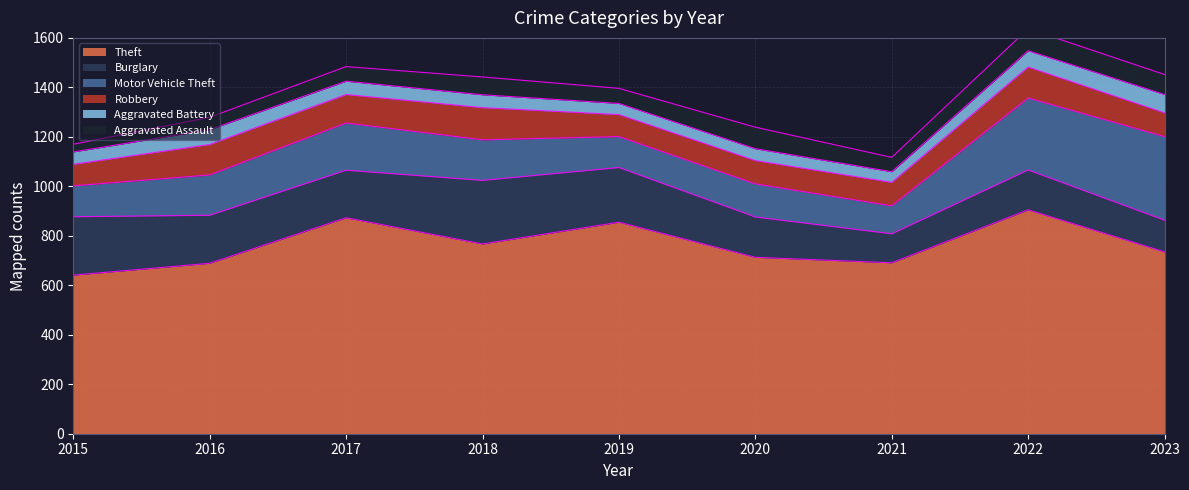

Which series changed the most between 2019 and 2022?

Motor Vehicle Theft